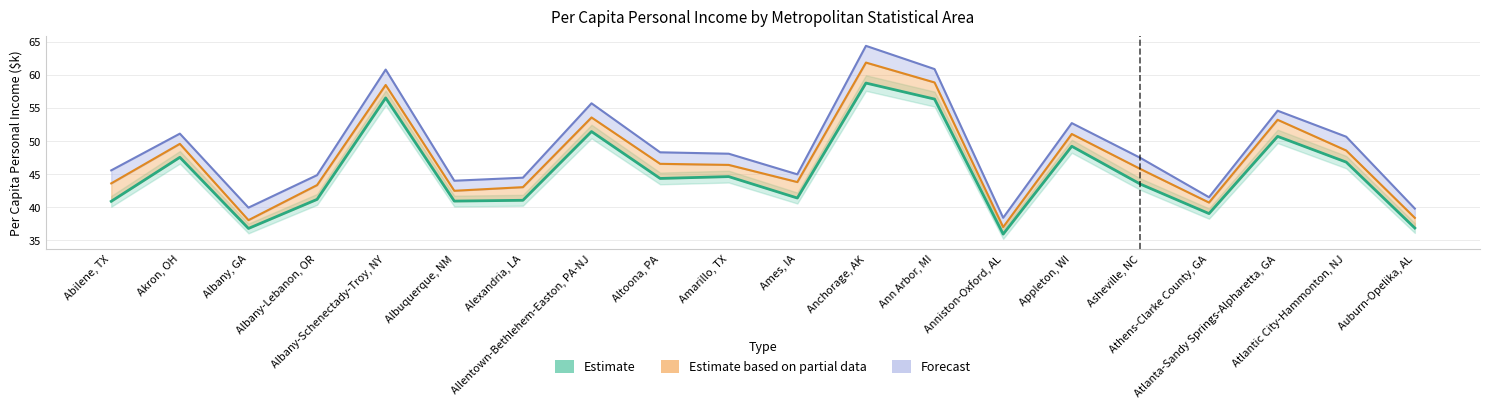

True or false: 2018 Per Capita Income ($k) has more than 1 points higher than both neighbors.

True